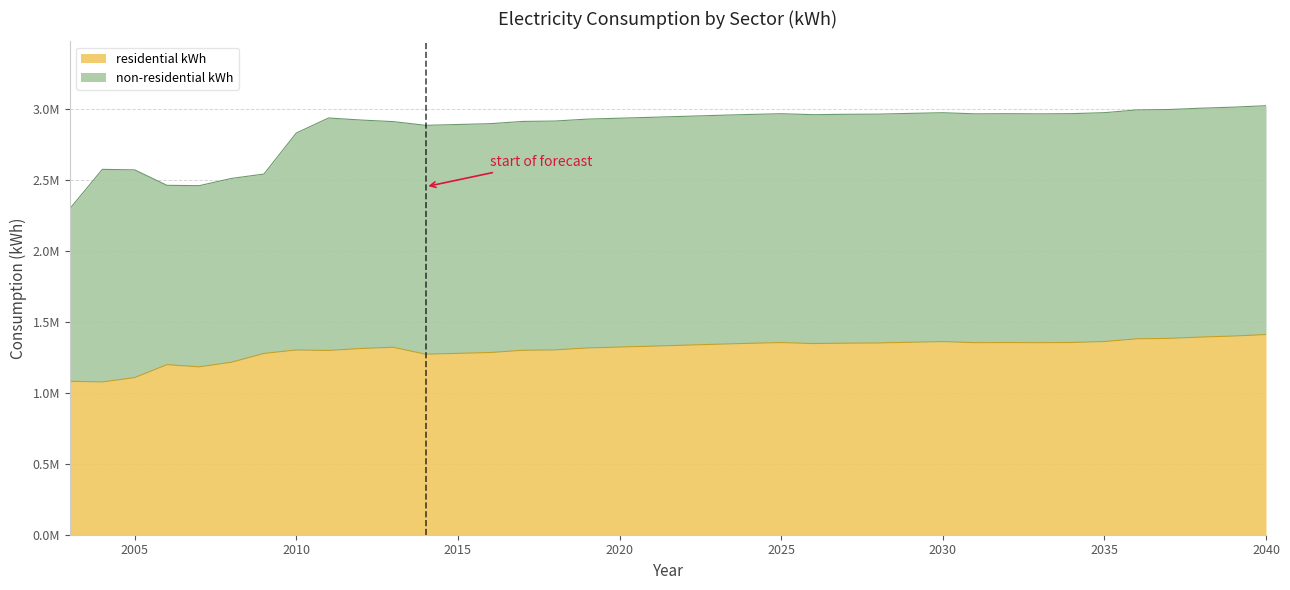

The value at 2012 is 1312076. True or false?

True